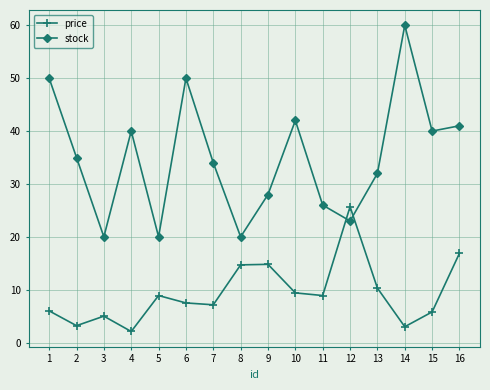

Which series has the widest spread of values?

stock